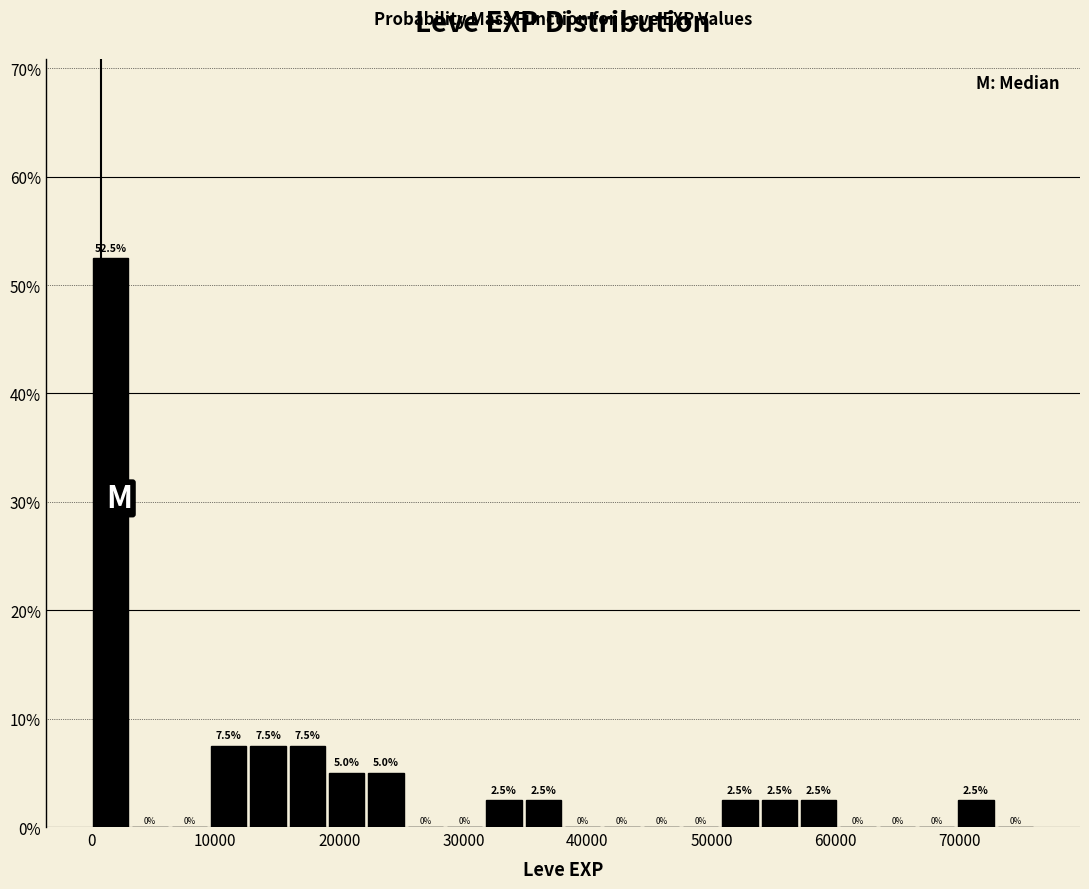

Read against the x-axis, roughly where is the centre of the tallest bar?

2000